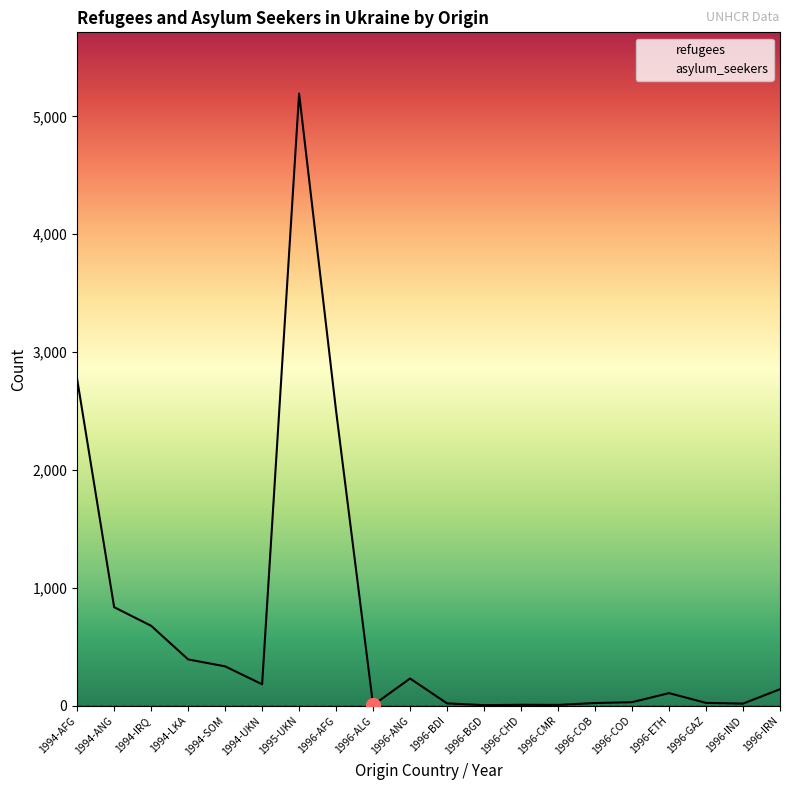

What is the maximum value shown in the chart?

5193